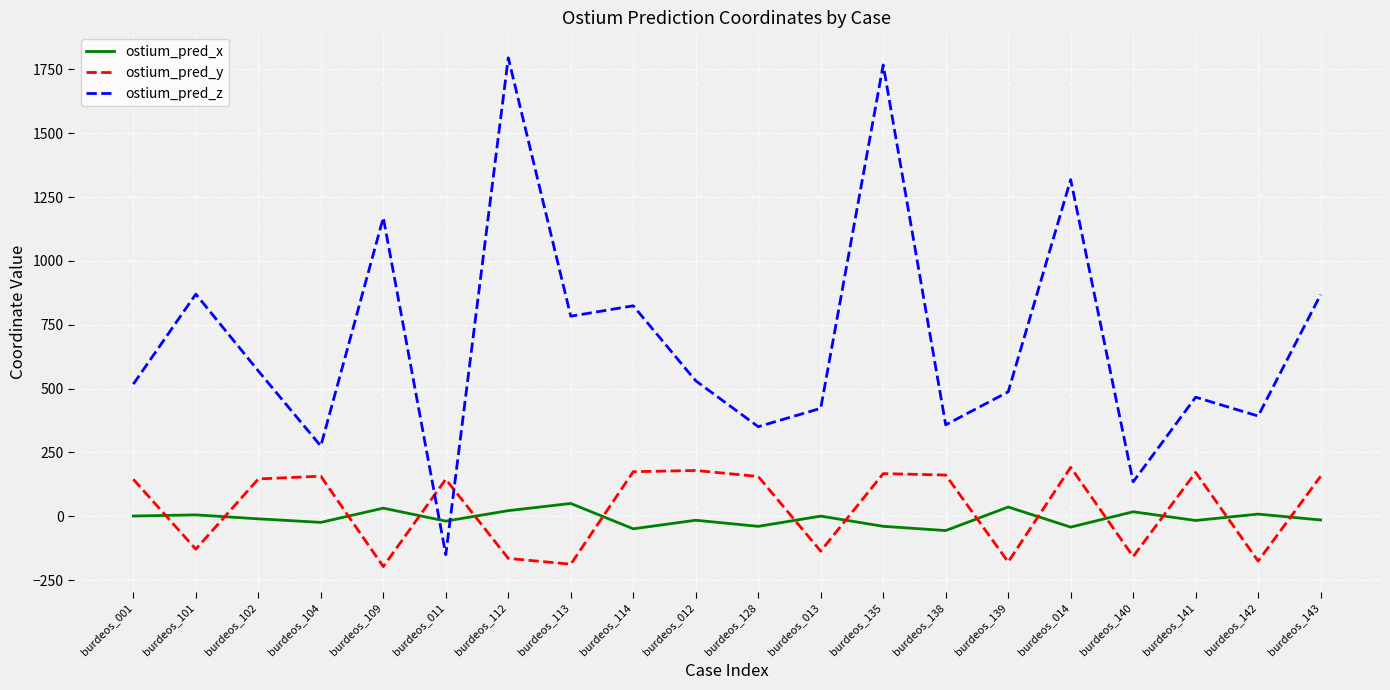

What position from the right is burdeos_142?

2